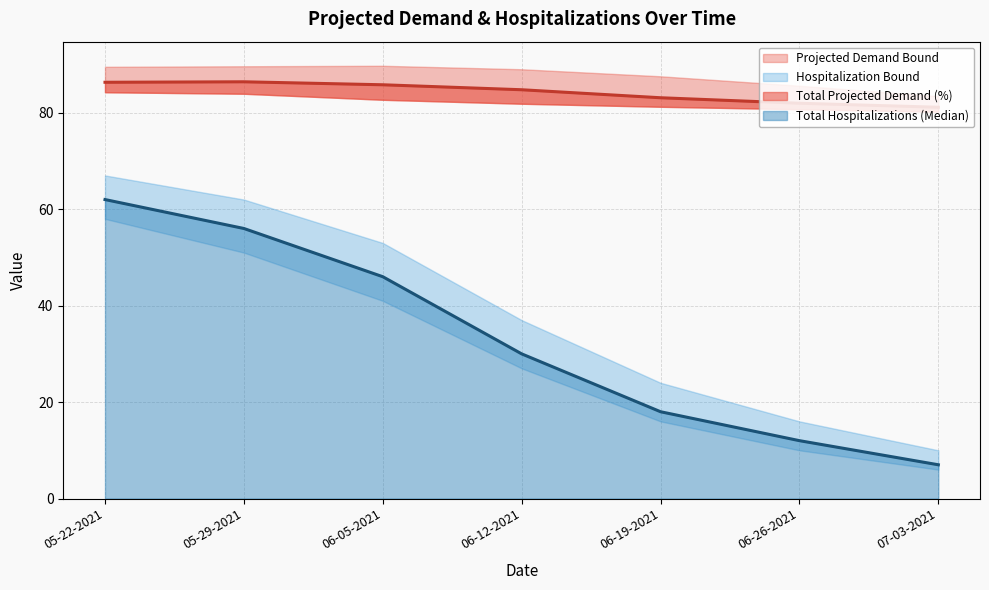

Rank the series by their maximum value, from highest to lowest.

Total Projected Demand (%) line, Total Hospitalizations (Median) line